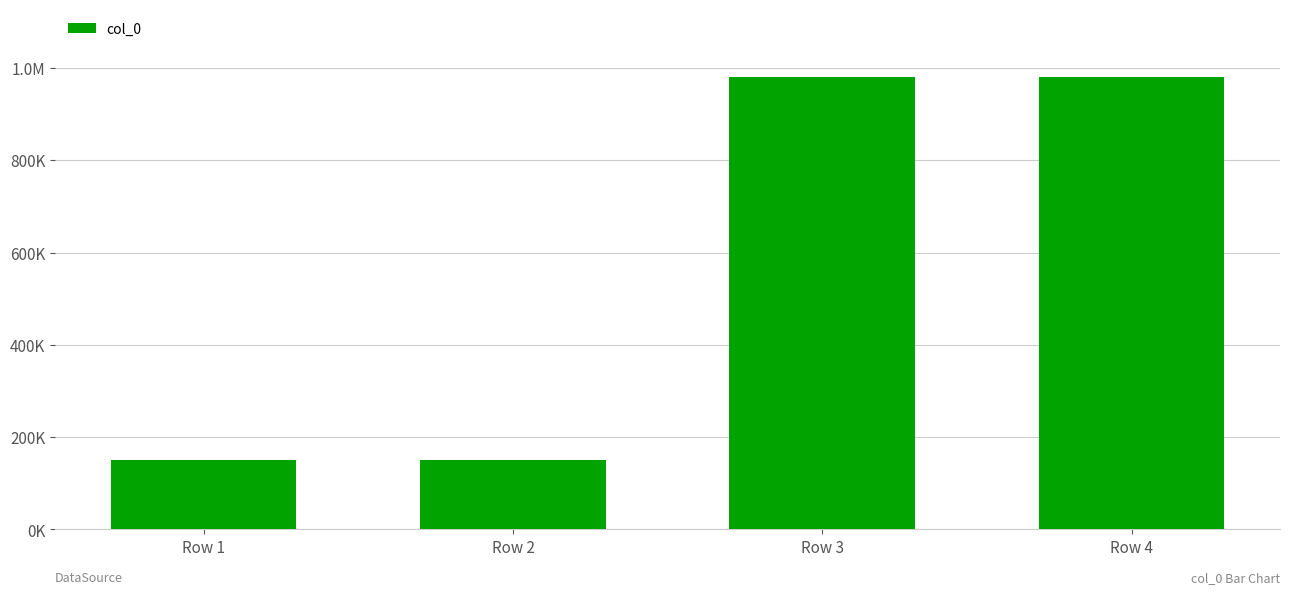

What is the change in value from Row 3 to Row 4?

+1